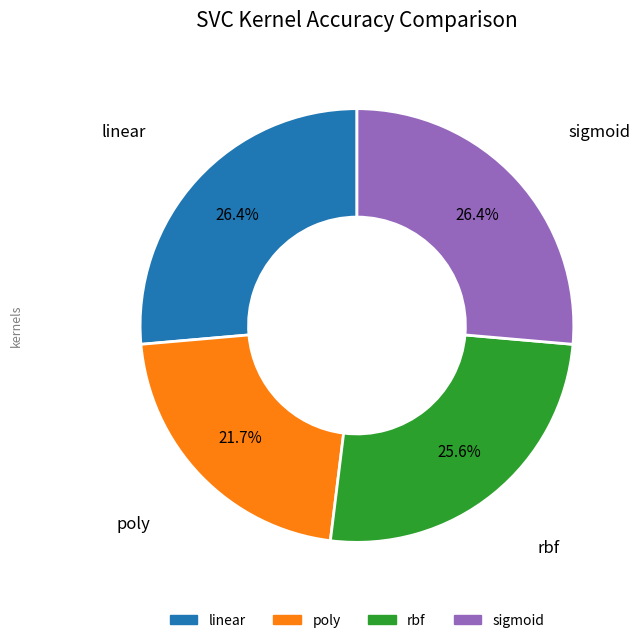

Is it true that linear is 26% of the pie?

True